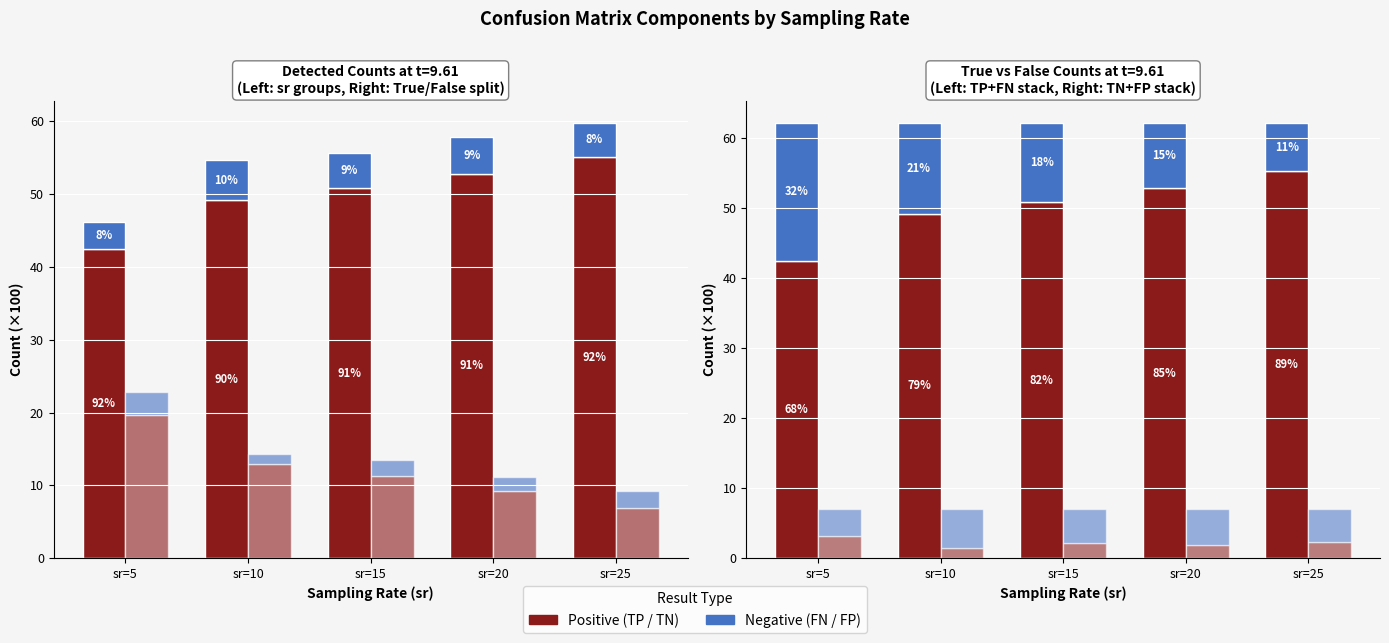

What is the difference between the maximum and minimum values in the FP series?

1.8